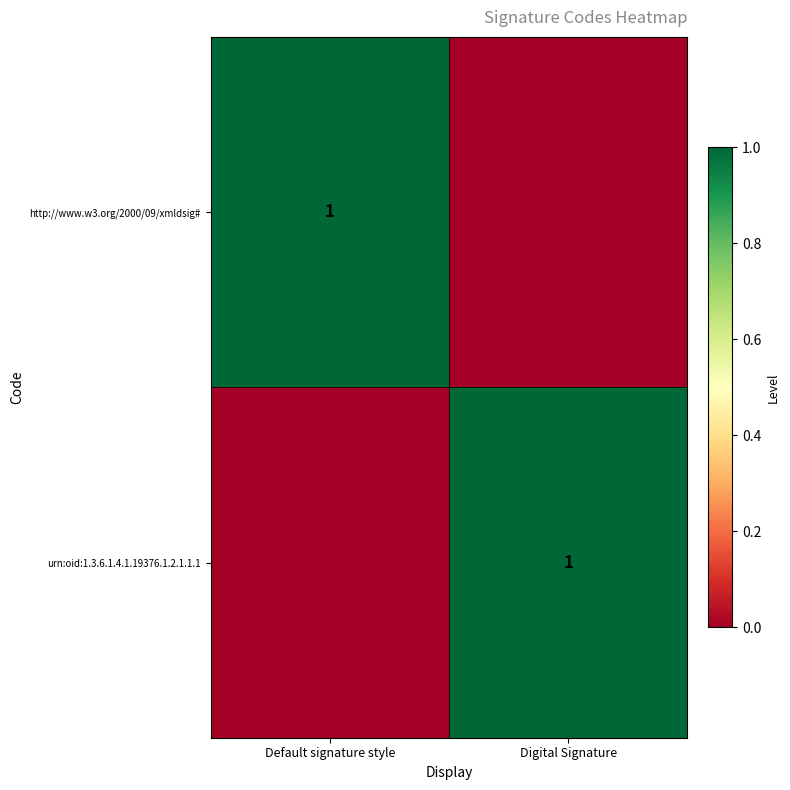

True or false: urn:oid:1.3.6.1.4.1.19376.1.2.1.1.1 has a value of 2 at Digital Signature.

False